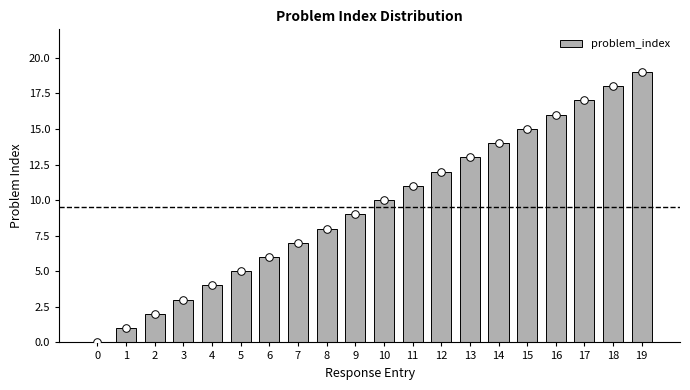

Approximately how many times larger is the value at 7 compared to 14?

0.5